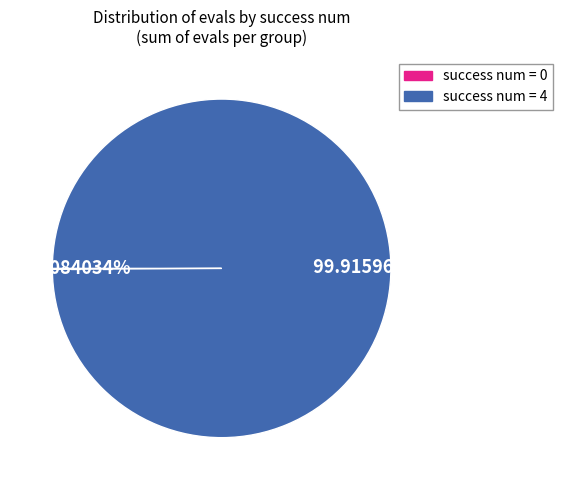

Is there any slice that represents more than half of the pie?

Yes